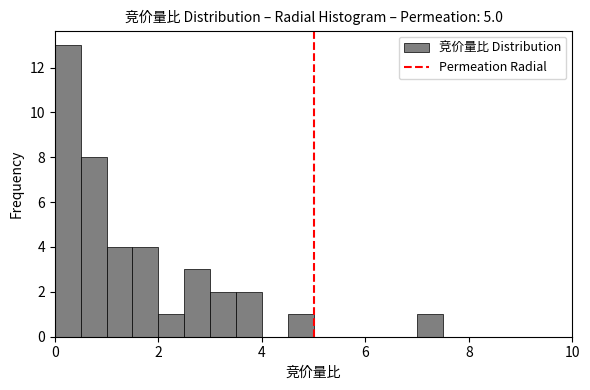

Read against the x-axis, roughly where is the centre of the tallest bar?

0.2